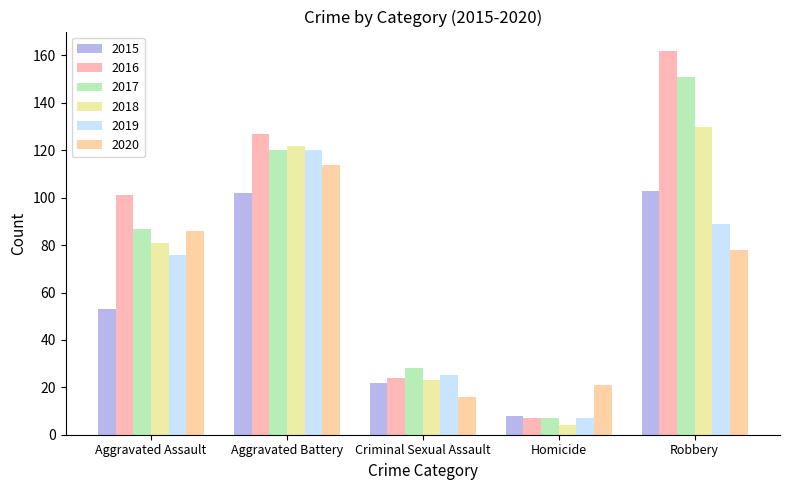

How many distinct data groups are displayed?

6